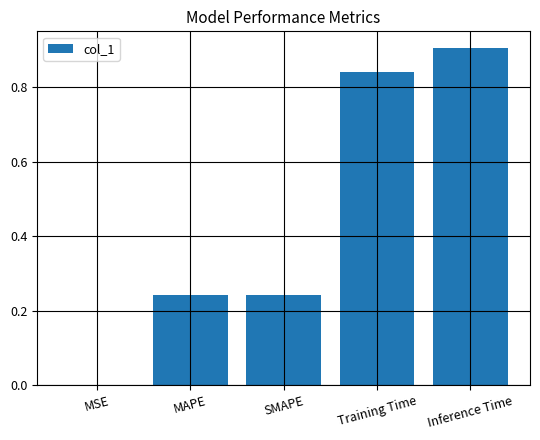

Are the bars horizontal?

No